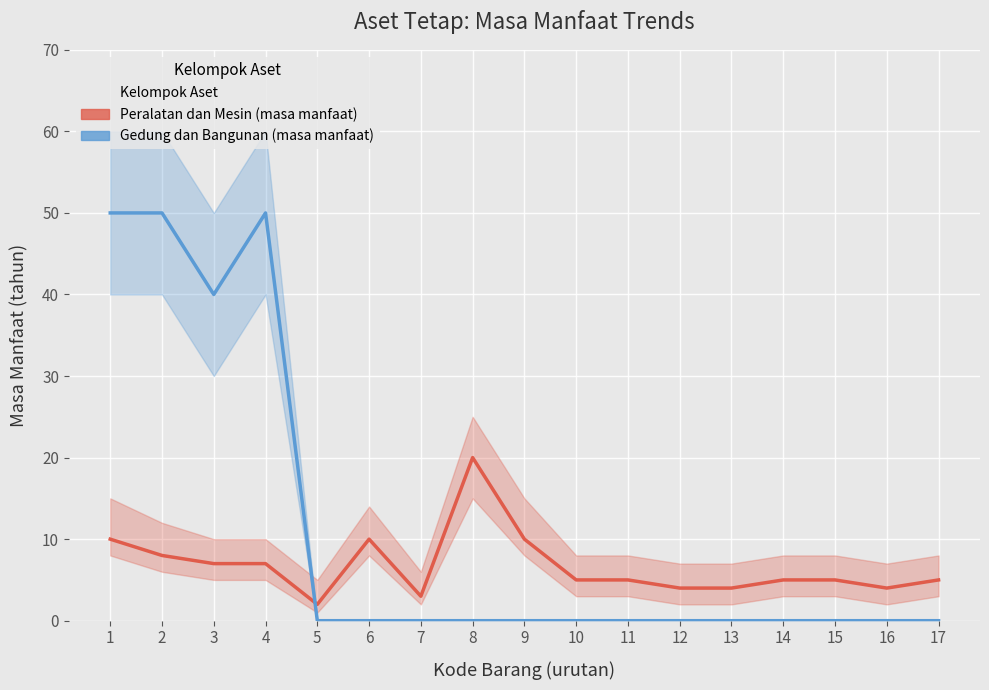

How many data points does each series have?

17